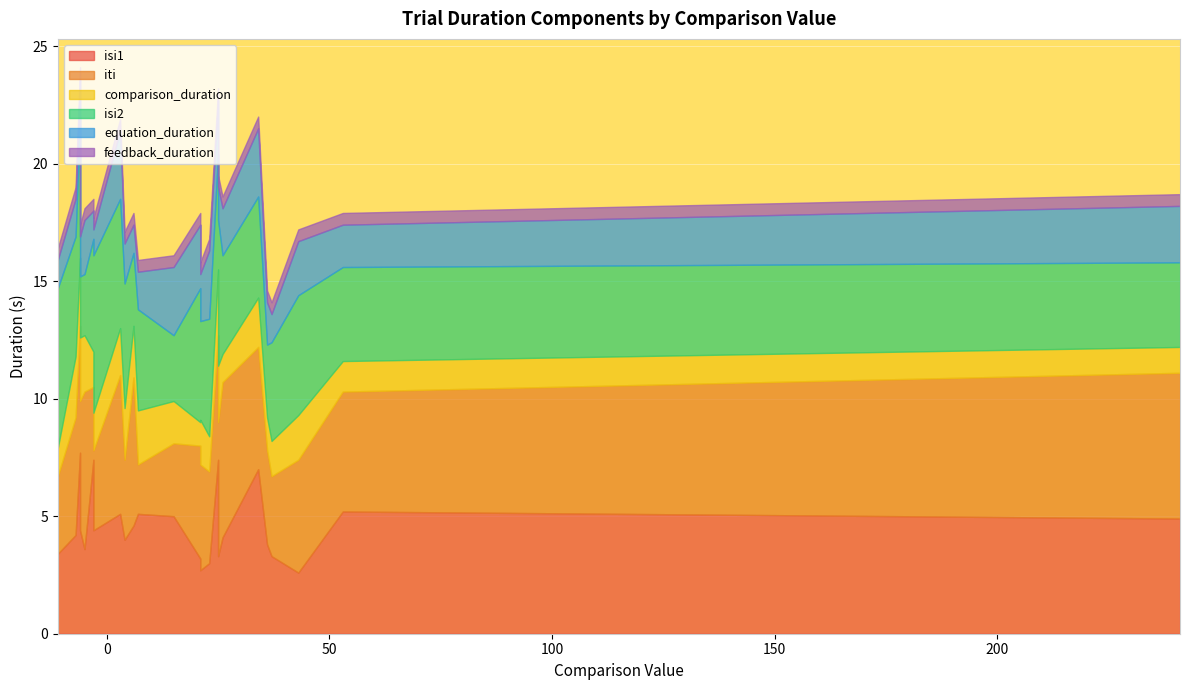

What is the sum of the comparison_duration values at 23 and 7?

3.8